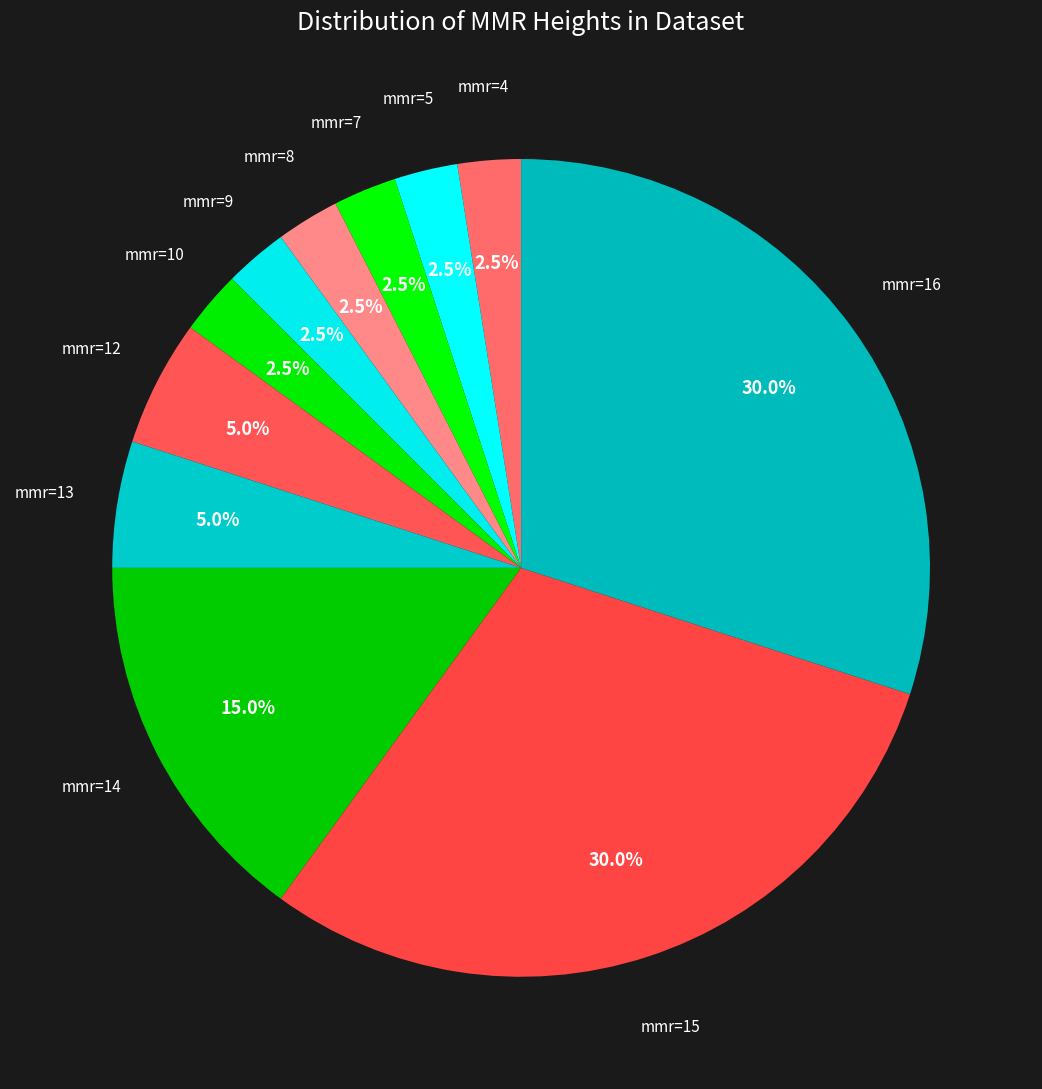

How many slices are in this pie chart?

11